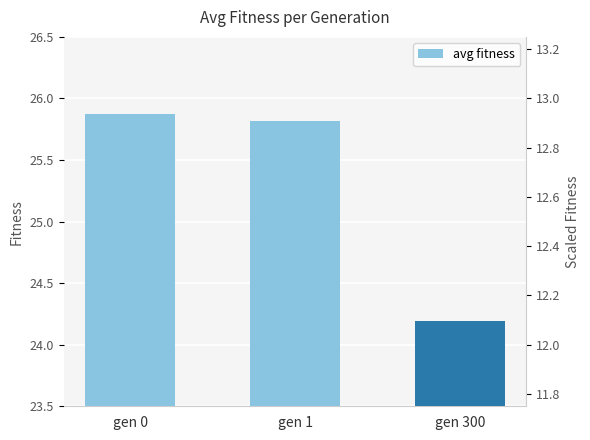

Count the number of values greater than 25.

2